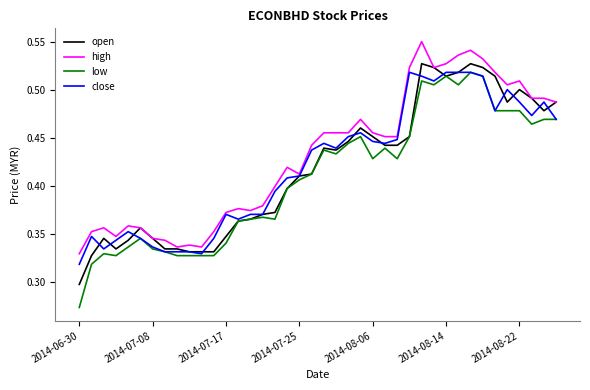

What is the difference between the maximum and minimum values in the high series?

0.2